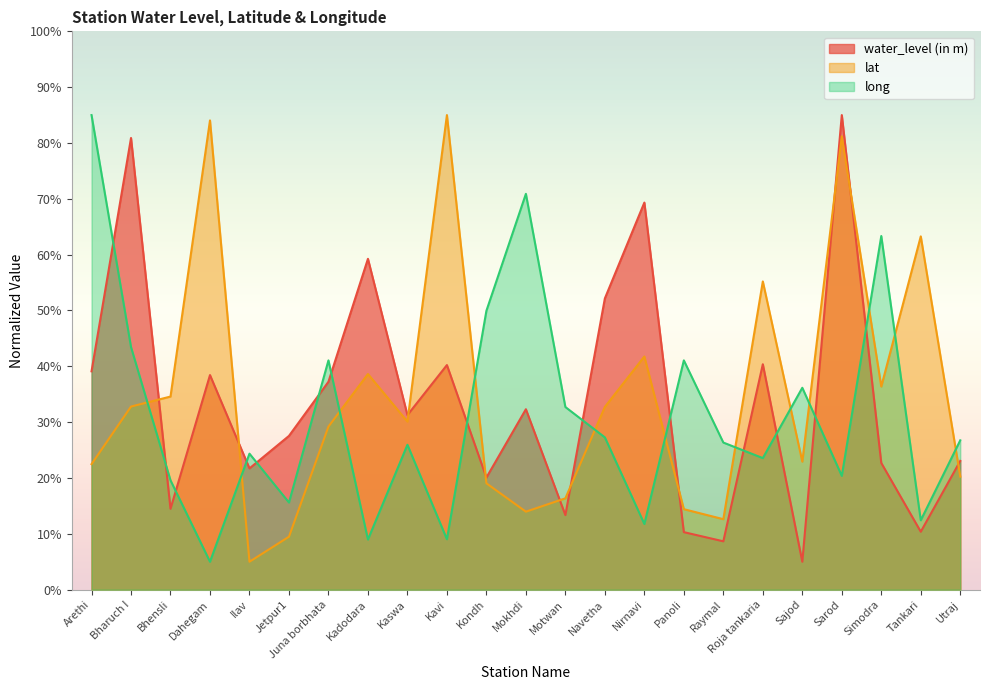

What is the minimum value shown in the chart?

5.0